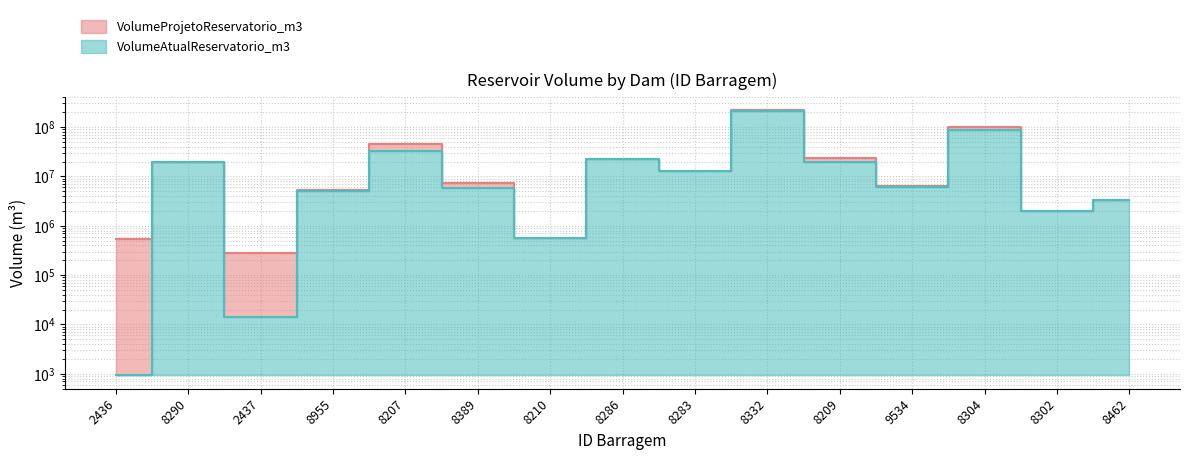

List the labels in order of VolumeAtualReservatorio_m3 value, smallest first.

2436, 2437, 8210, 8302, 8462, 8955, 8389, 9534, 8283, 8209, 8290, 8286, 8207, 8304, 8332